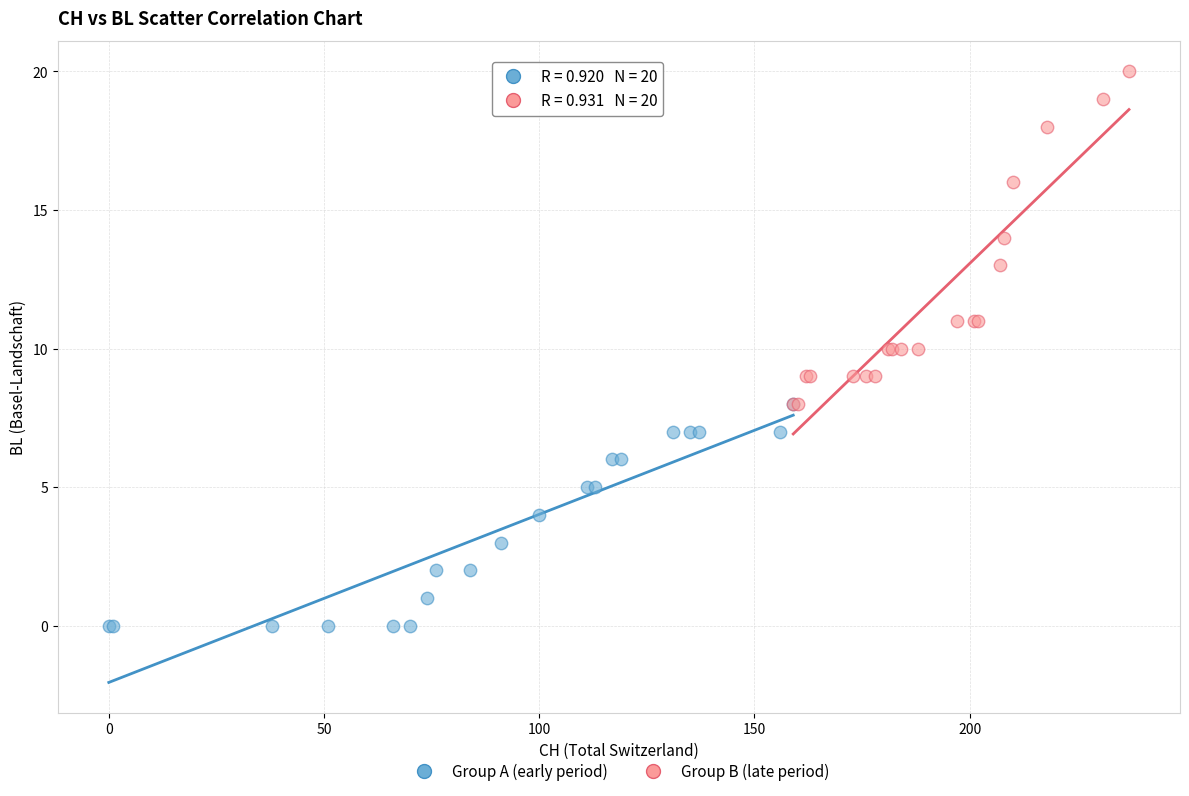

Which series has the widest spread of Y values?

Group B (late period)